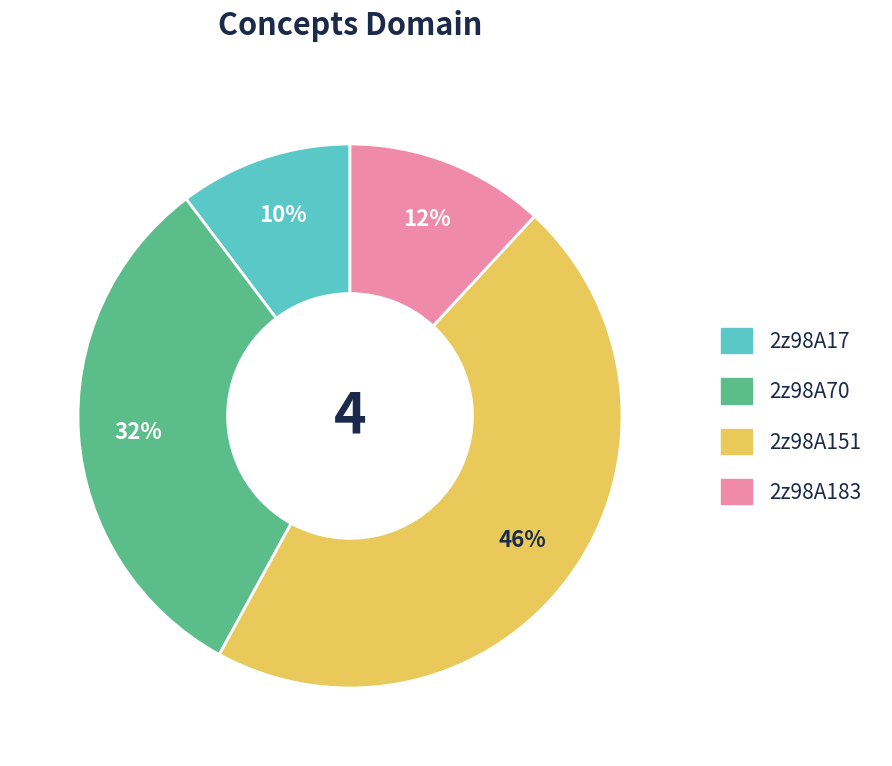

The 2z98A183 slice represents 1% of the pie. True or false?

False